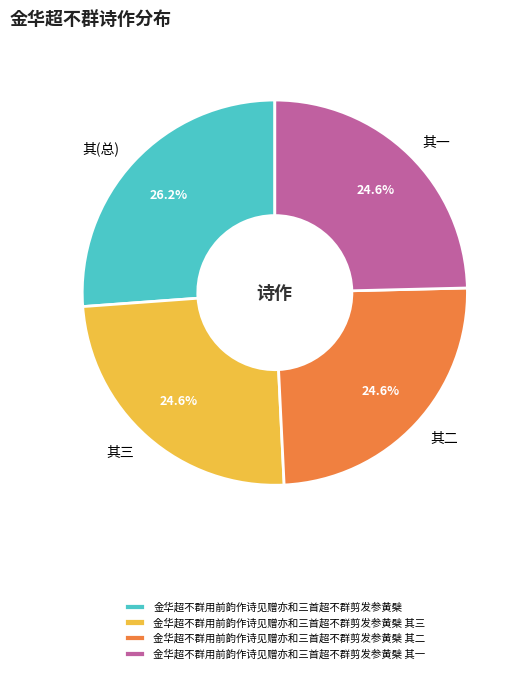

Between 其(总) and 其二, which is larger?

其(总)